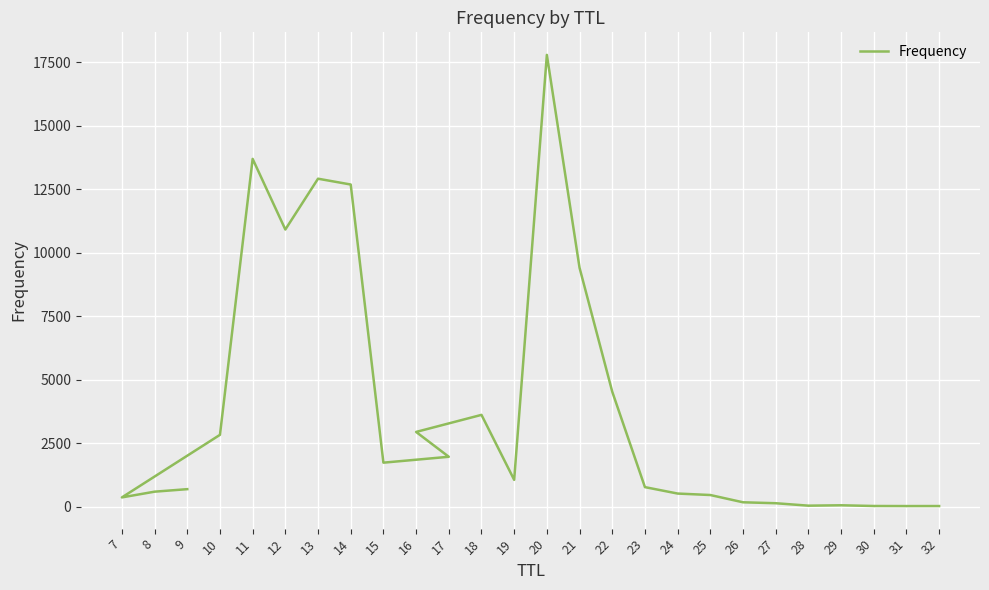

What is the label of the 17th point from the left?

23